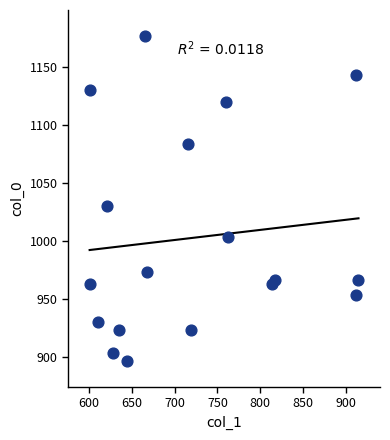

What Y value in the scatter plot is closest to 1036?

1030.0